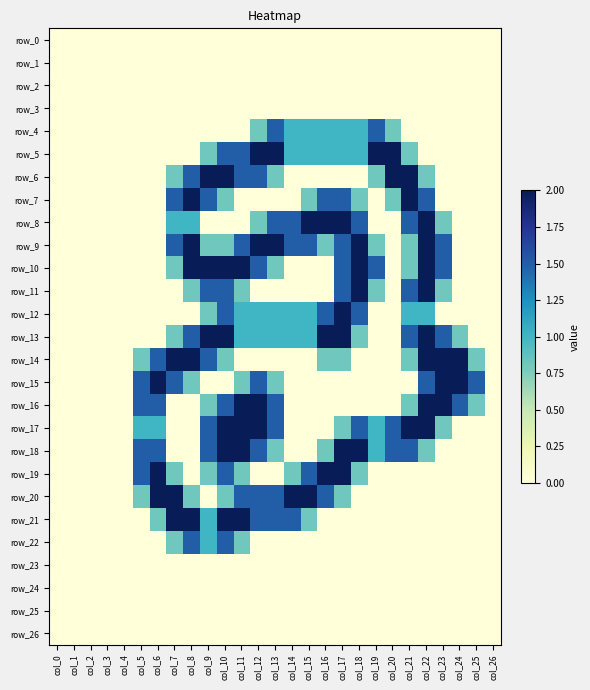

What is the difference between the highest and lowest values at col_23?

2.0